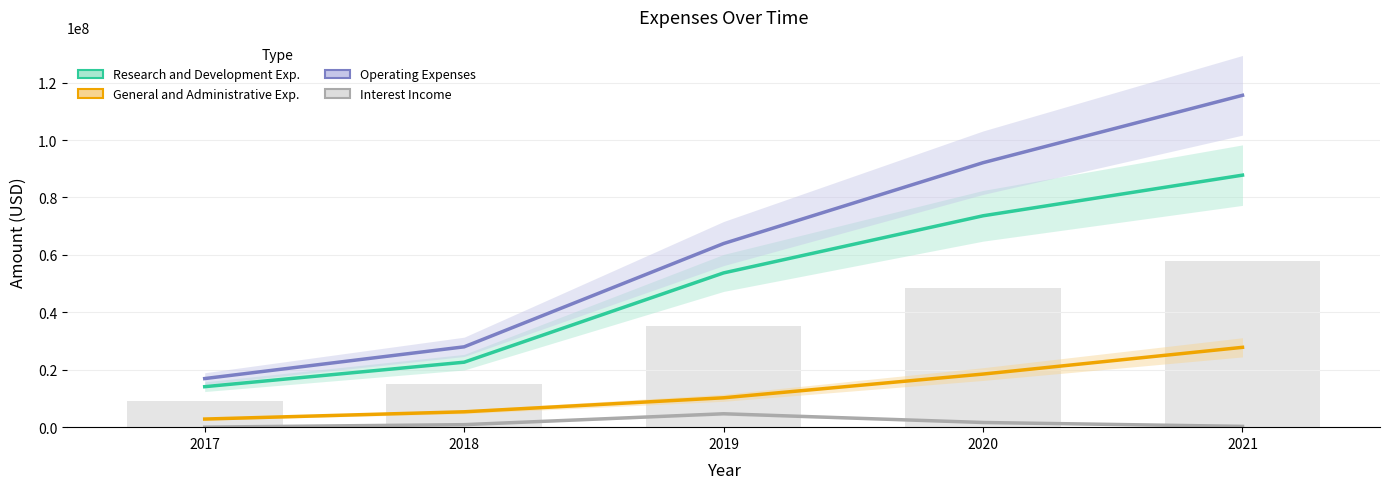

How many categories are shown in the chart?

5